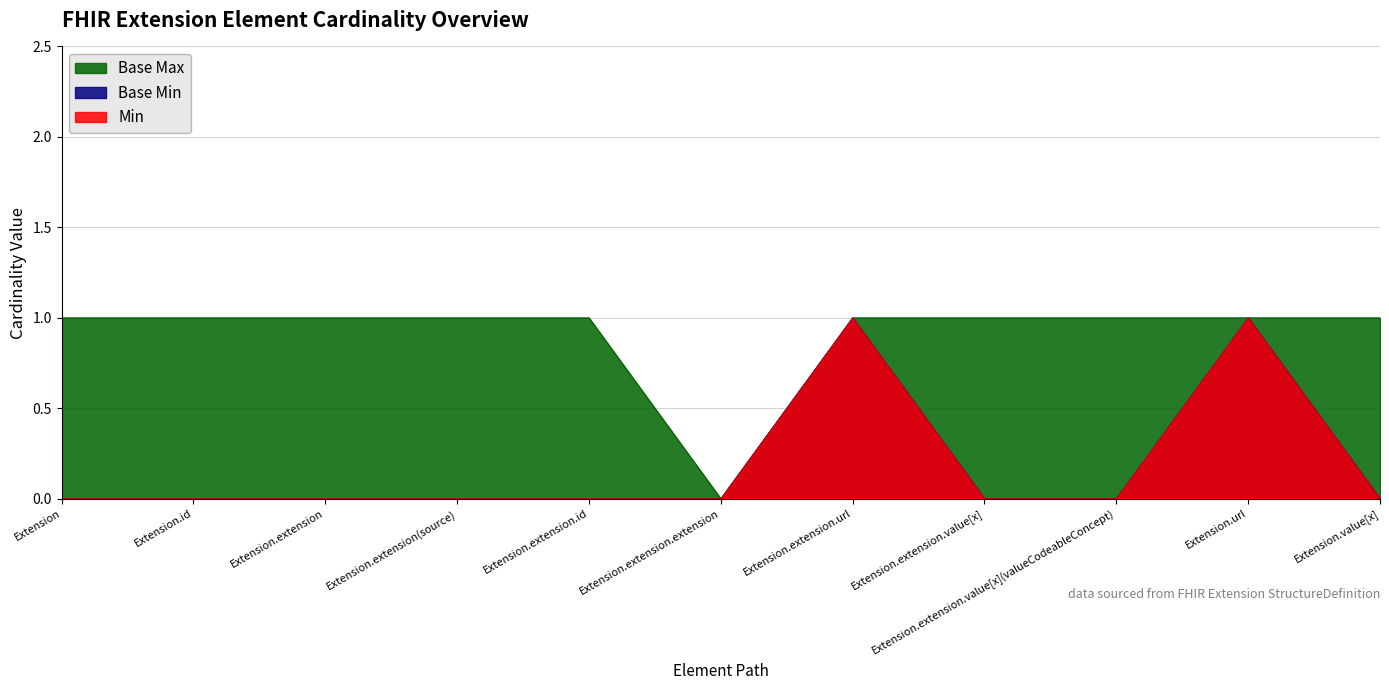

Reading right to left, list all the values displayed in this chart.

Min: 0	1	0	0	1	0	0	0	0	0	0
Base Min: 0	1	0	0	1	0	0	0	0	0	0
Base Max: 1	1	1	1	1	0	1	1	1	1	1